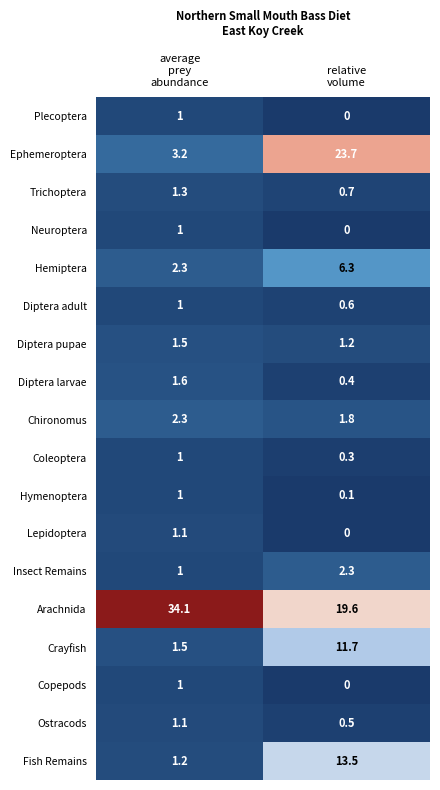

What is the sum of all Ostracods values?

1.6